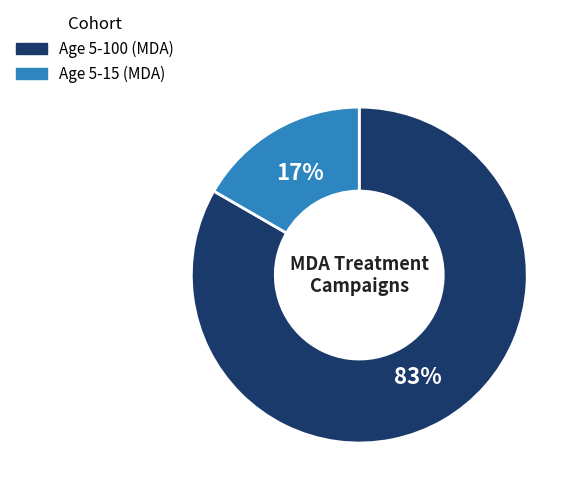

How many slices are in this pie chart?

2